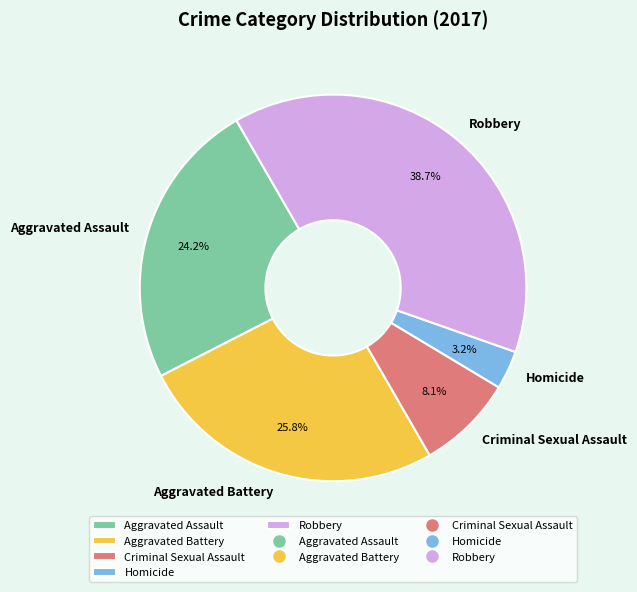

Is it true that Aggravated Battery is 26% of the pie?

True